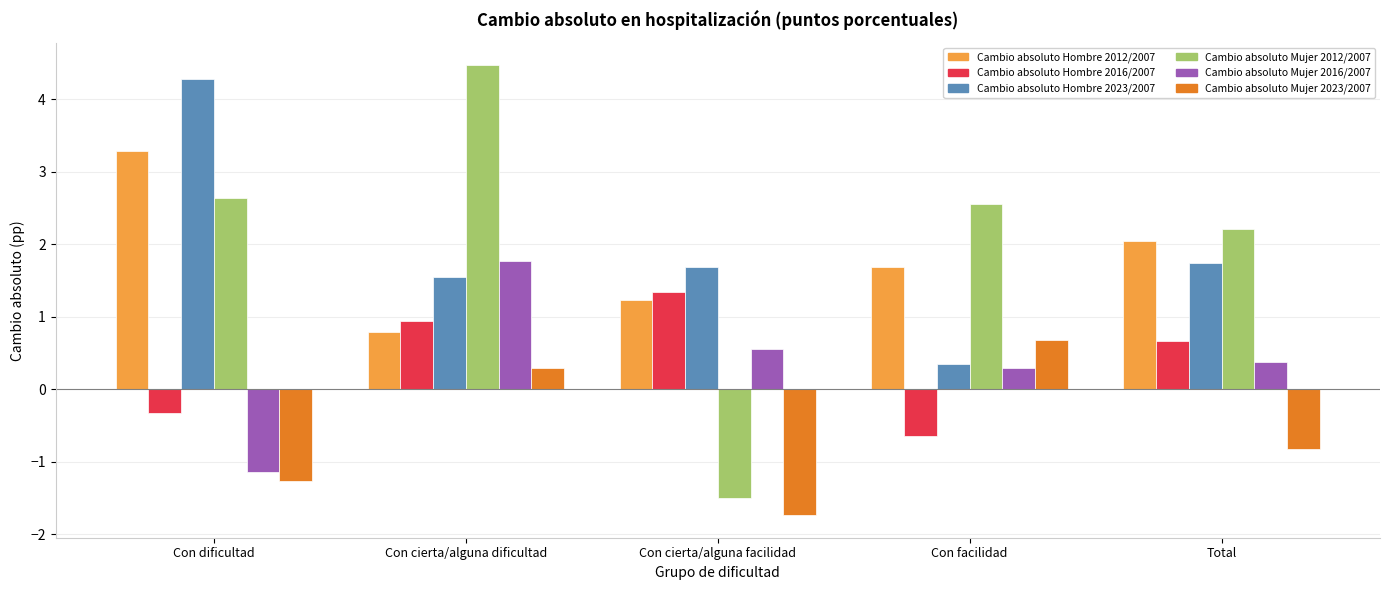

Which category has the lowest value in the Cambio absoluto Hombre 2023/2007 series?

Con facilidad